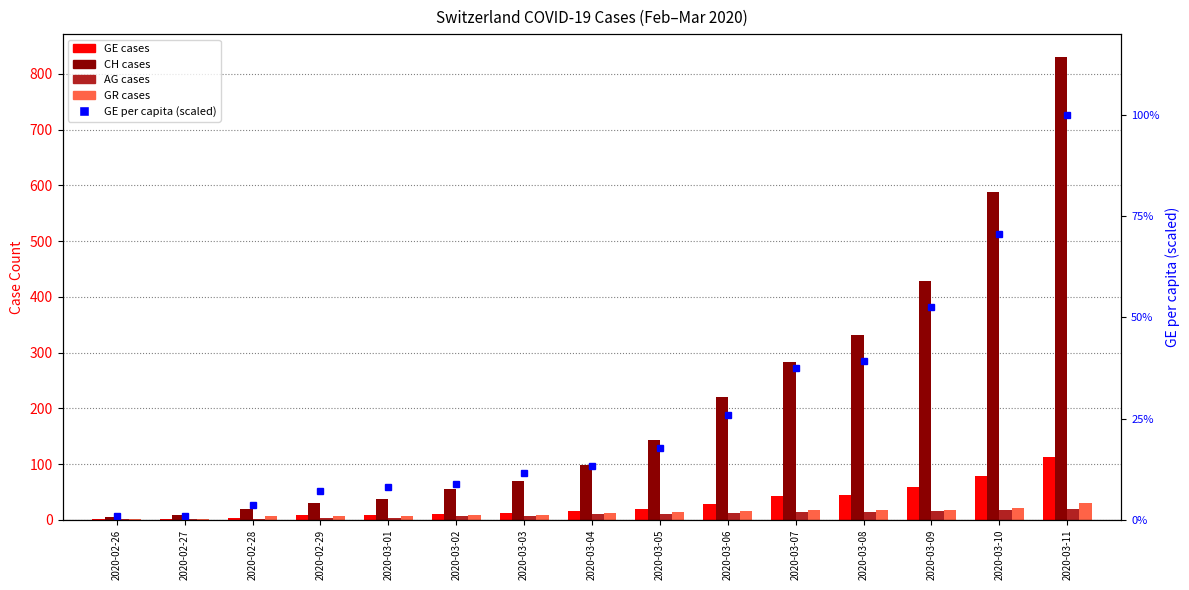

What are all the series names shown in the legend?

GE, CH, AG, GR, GE per capita